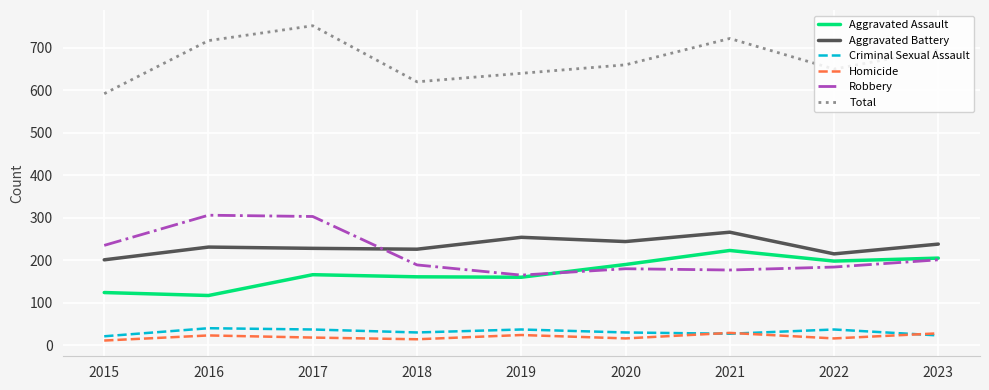

Count the Criminal Sexual Assault values in the range 27 to 37.

6